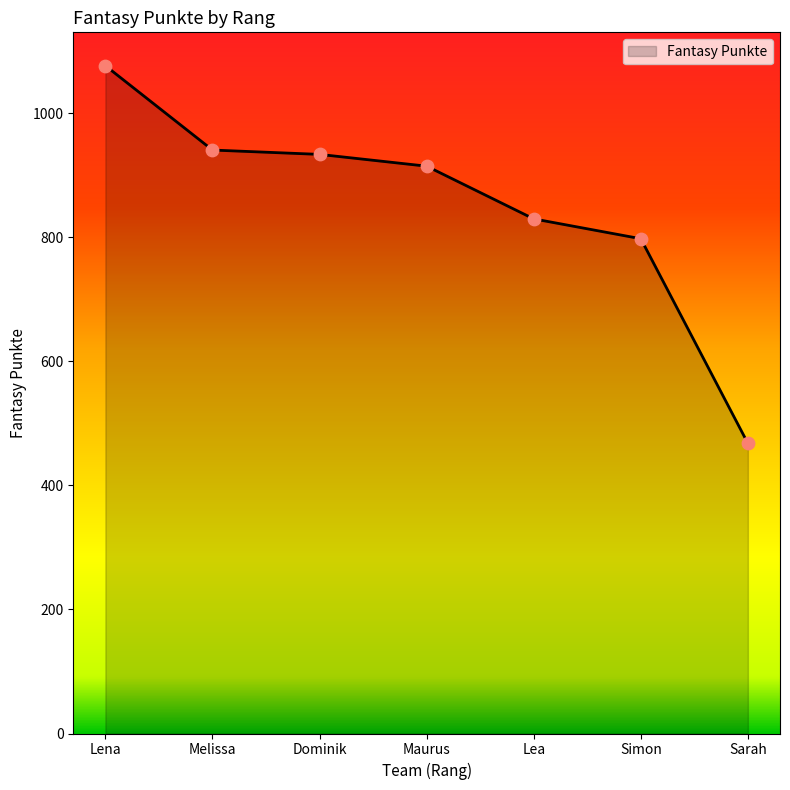

What is the change in value from Maurus to Simon?

-117